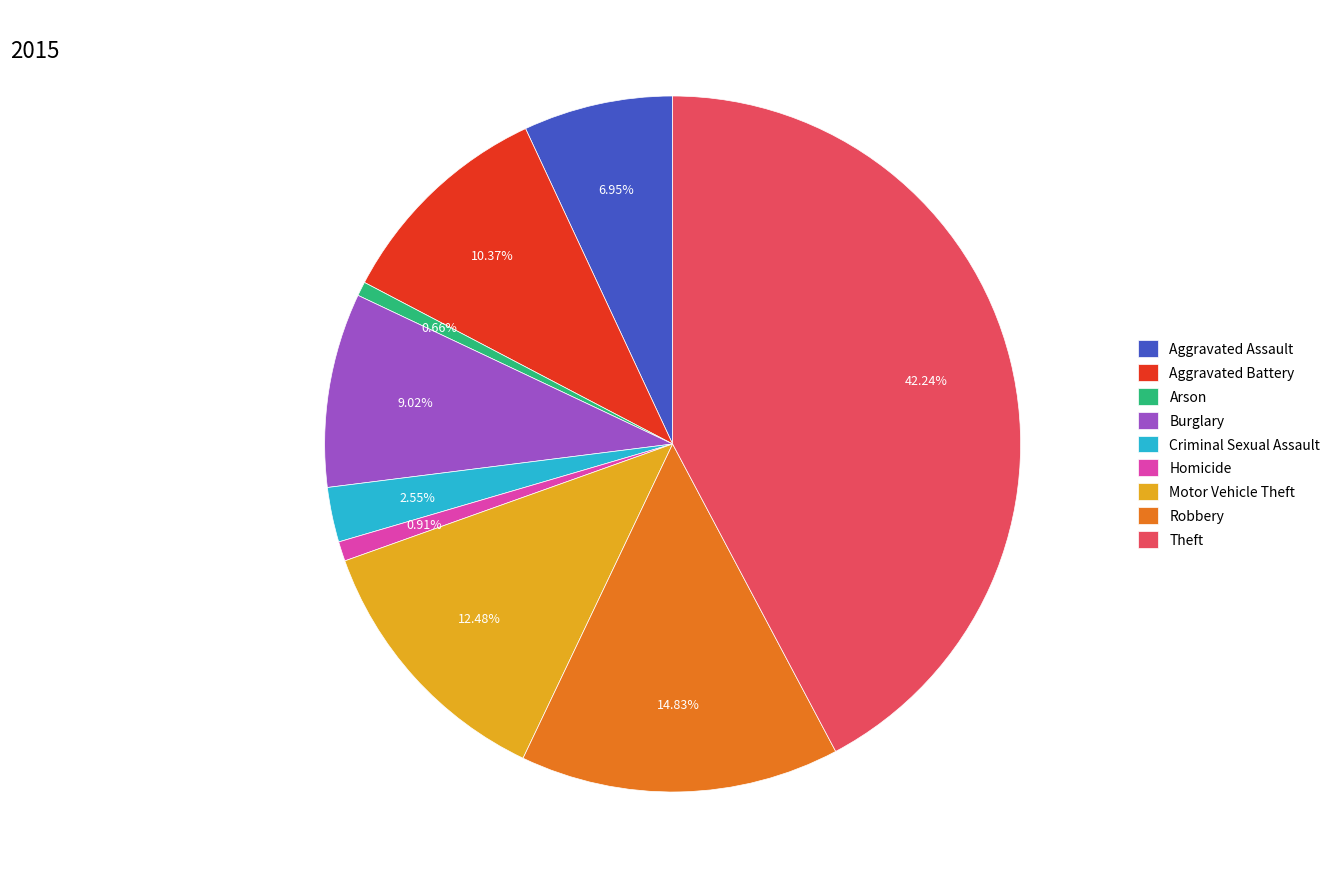

What is the largest slice in the pie chart?

Theft